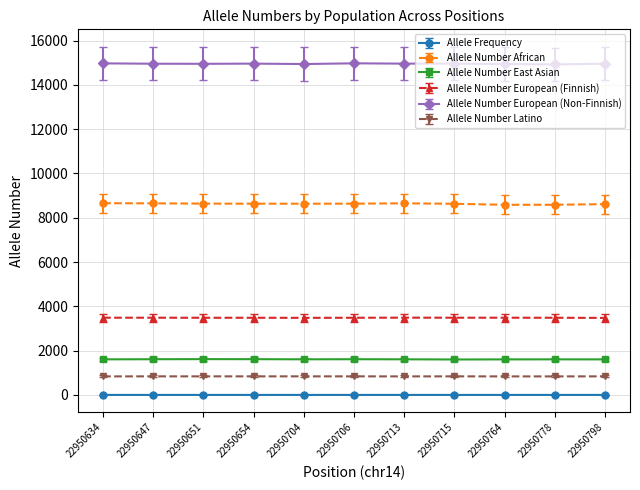

What is the greatest value displayed?

14972.0